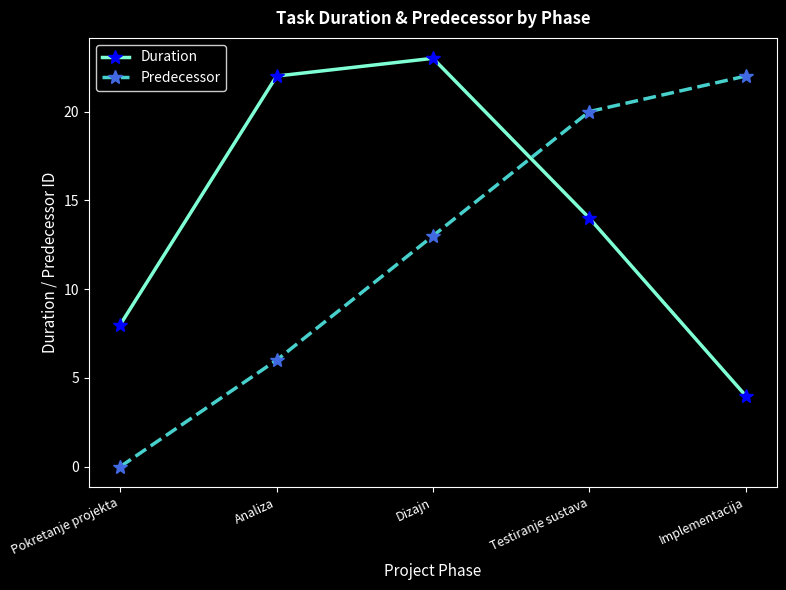

Which series ends up on top after the final intersection of Predecessor and Duration?

Predecessor